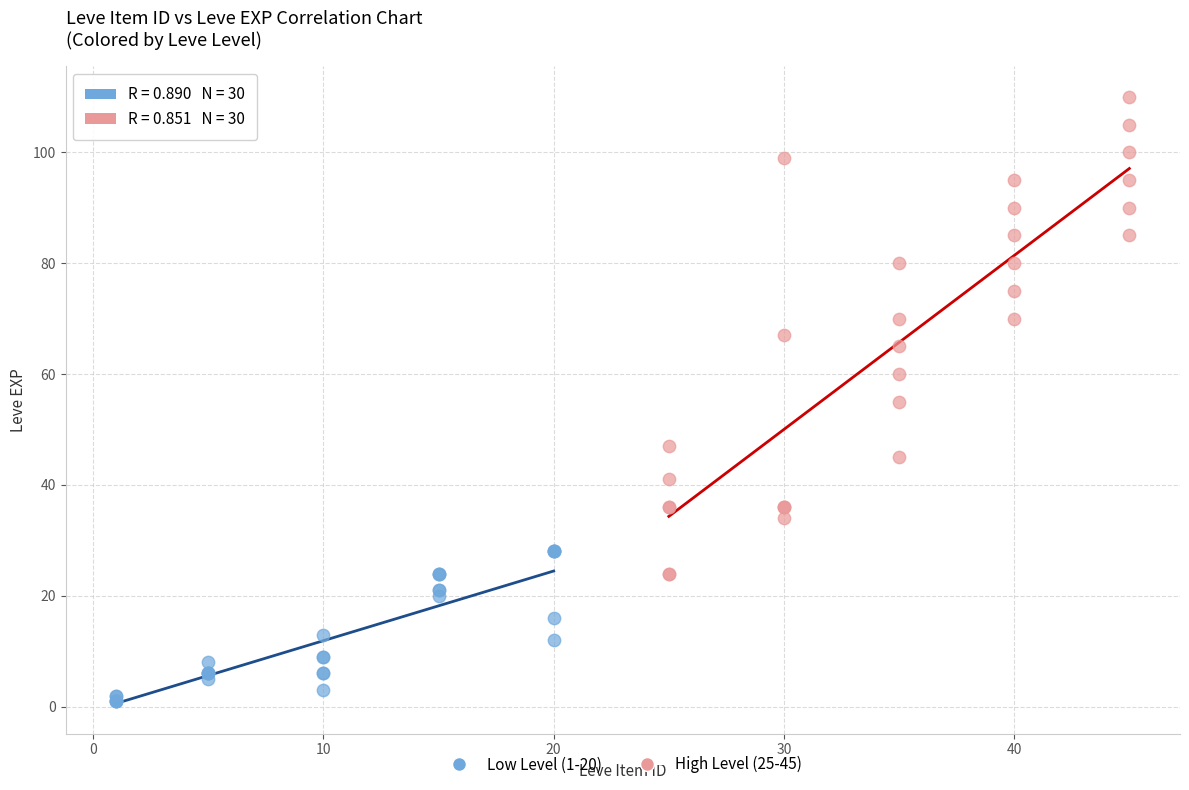

Which series has the largest Y range (max minus min)?

High Level (25-45)